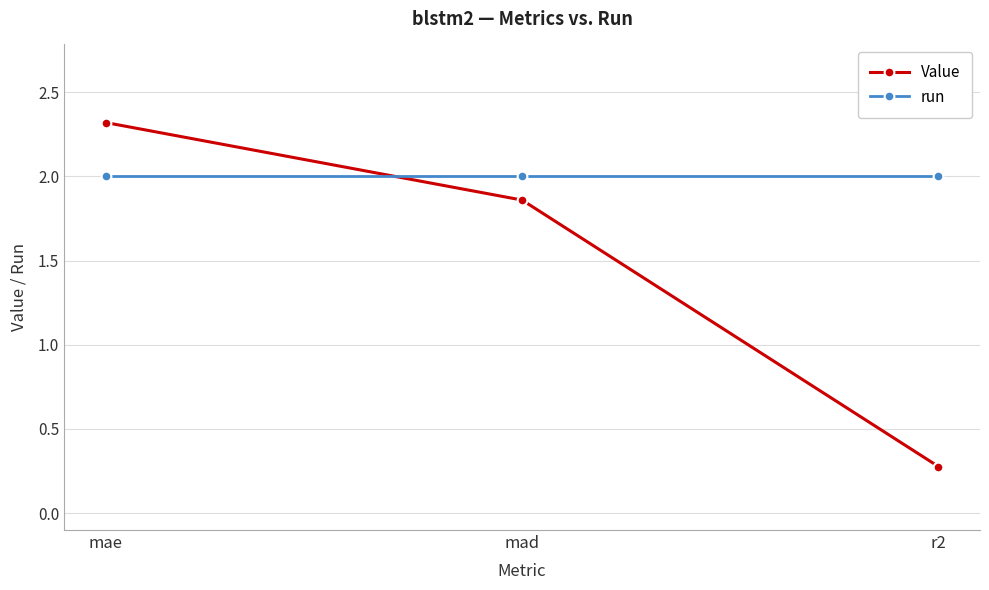

Does the chart have visible grid lines?

Yes